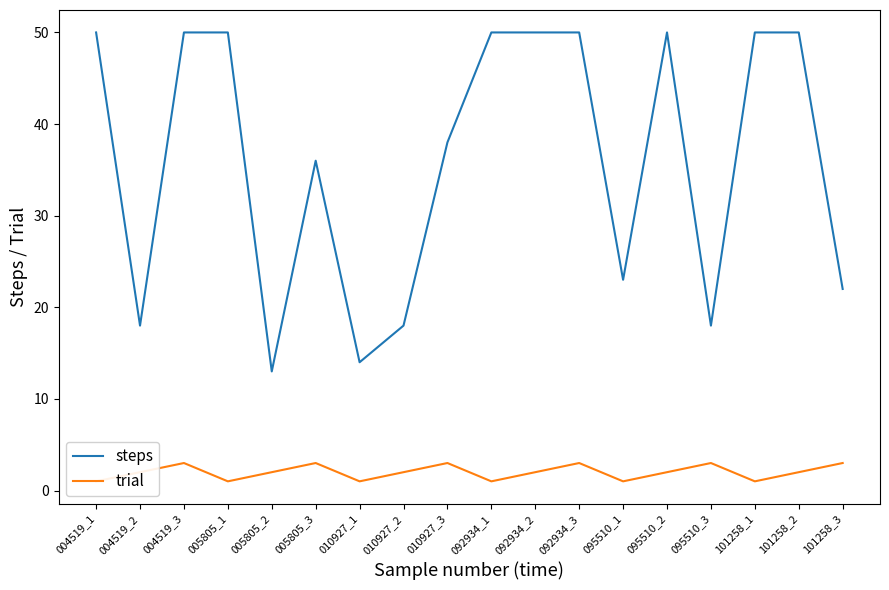

Rank the series at 095510_3 from highest to lowest value.

steps, trial